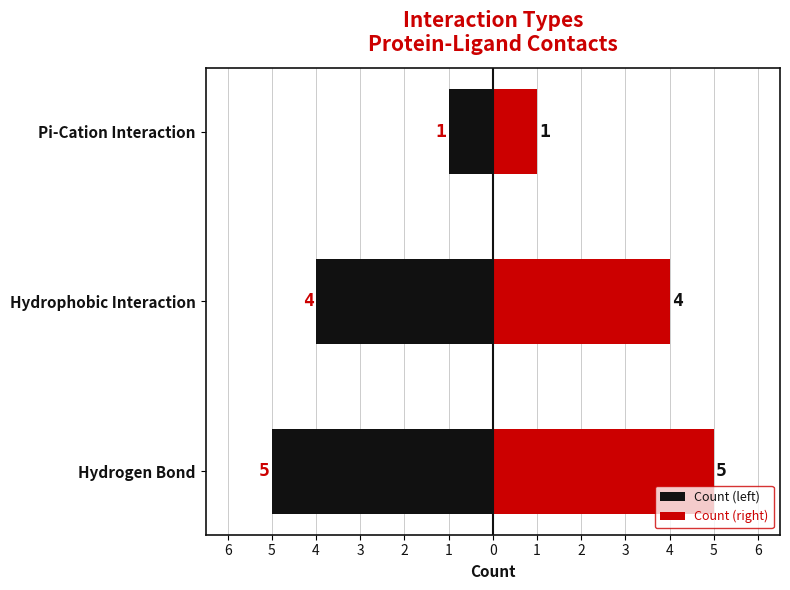

Which series has the widest spread of values?

Count (left)